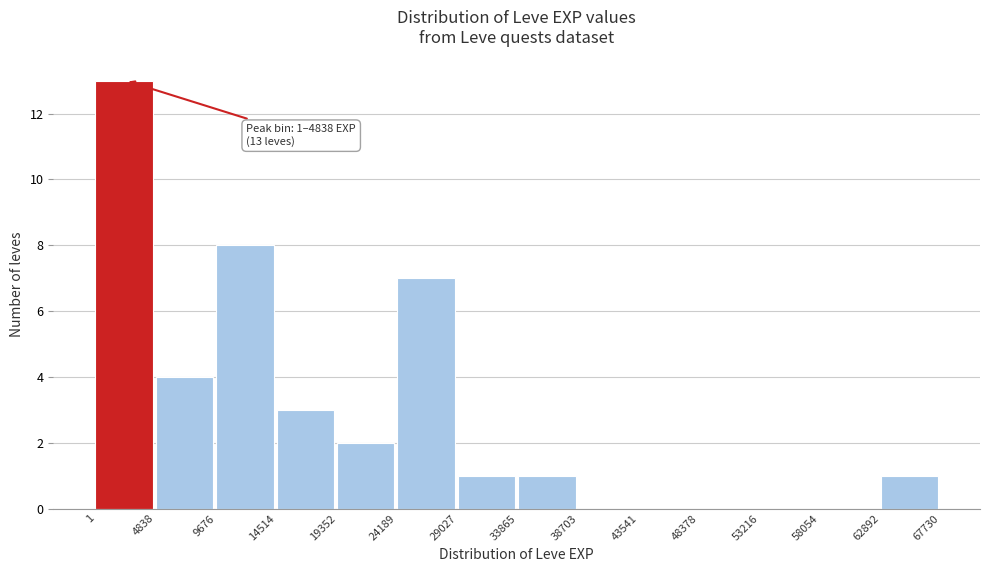

Which range on the x-axis has the tallest bar?

1 to 4838